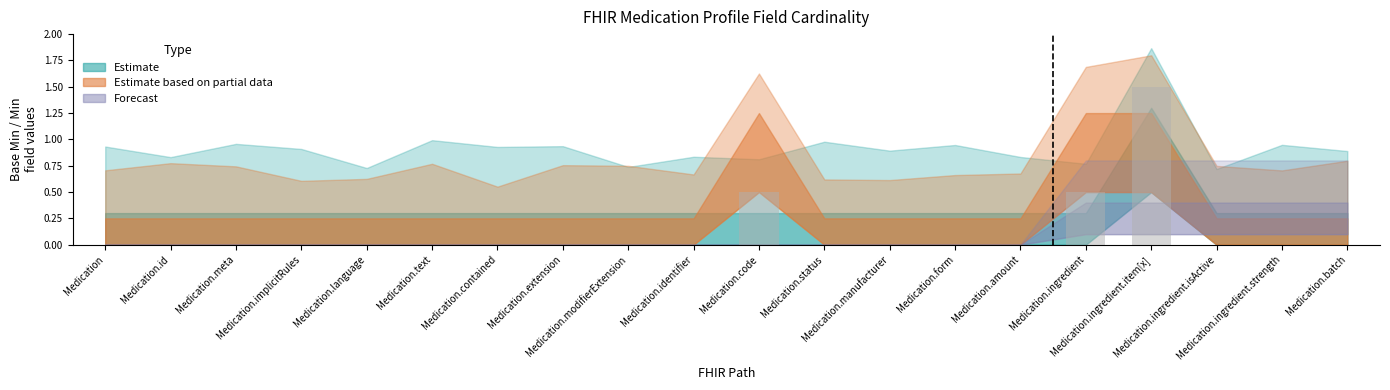

What is the maximum value shown in the chart?

1.5